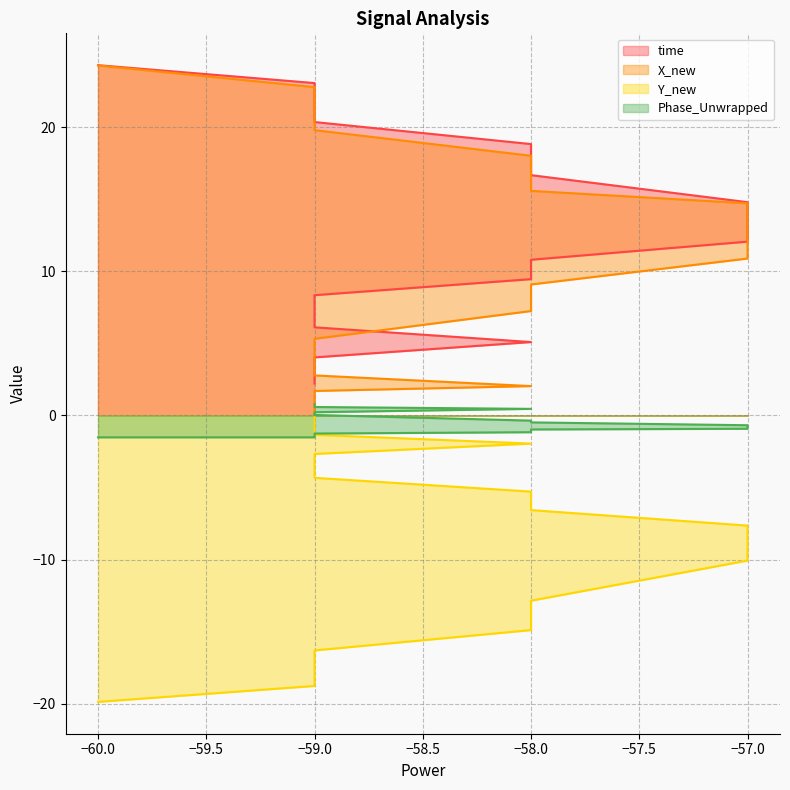

Between −59.0 and −58.0, which is larger?

−58.0